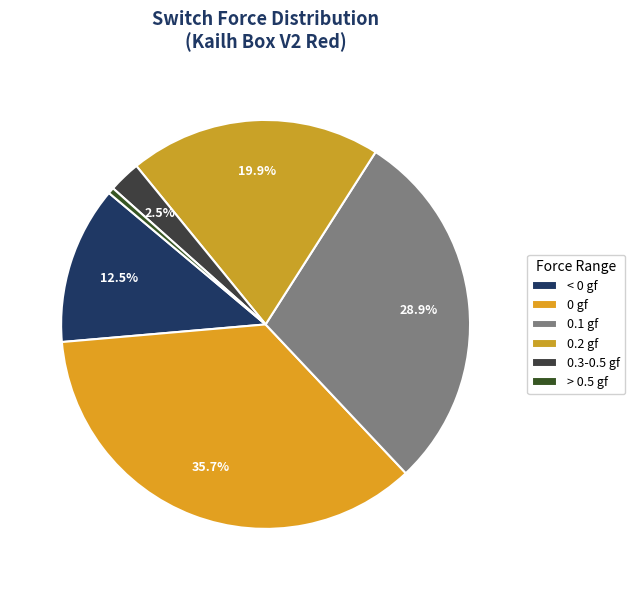

Count the number of slices in the pie.

6